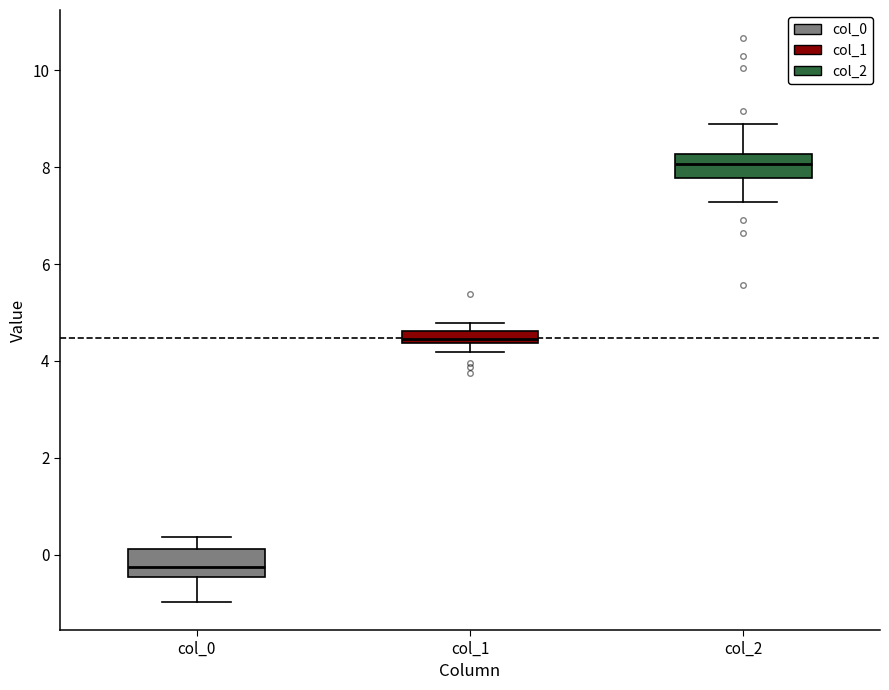

Which box has the lowest median line?

col_0